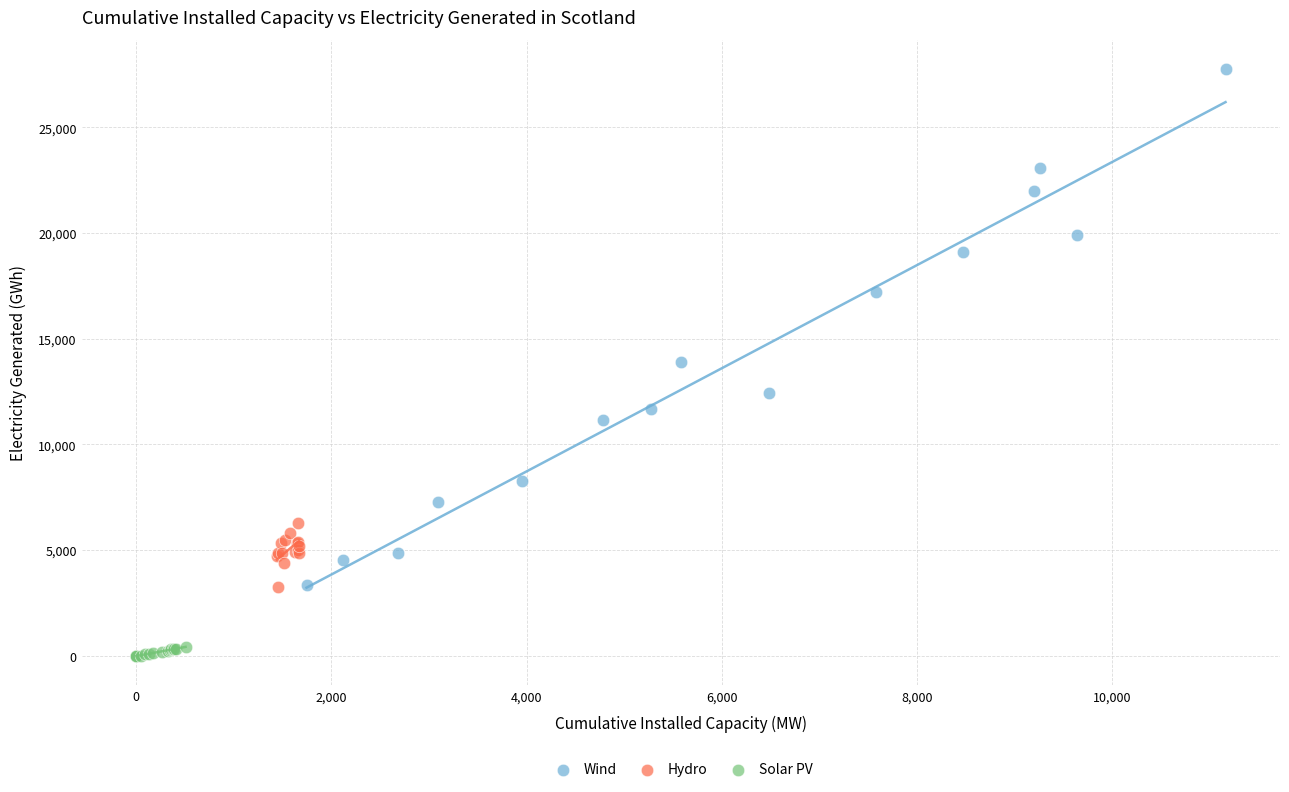

What are all the series names shown in the legend?

Wind, Hydro, Solar PV